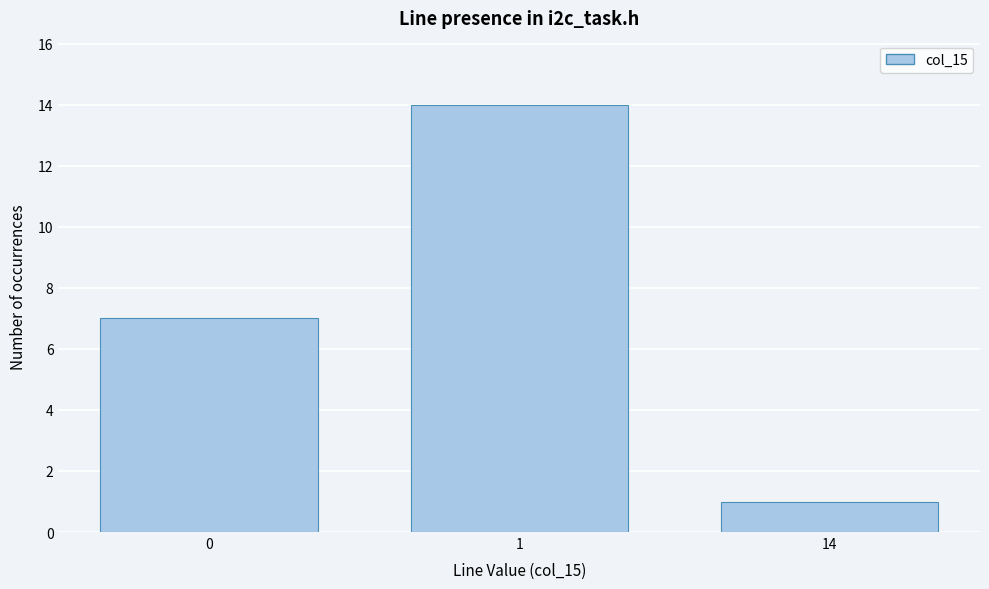

Reading right to left, extract all data points from this chart.

1	14	7